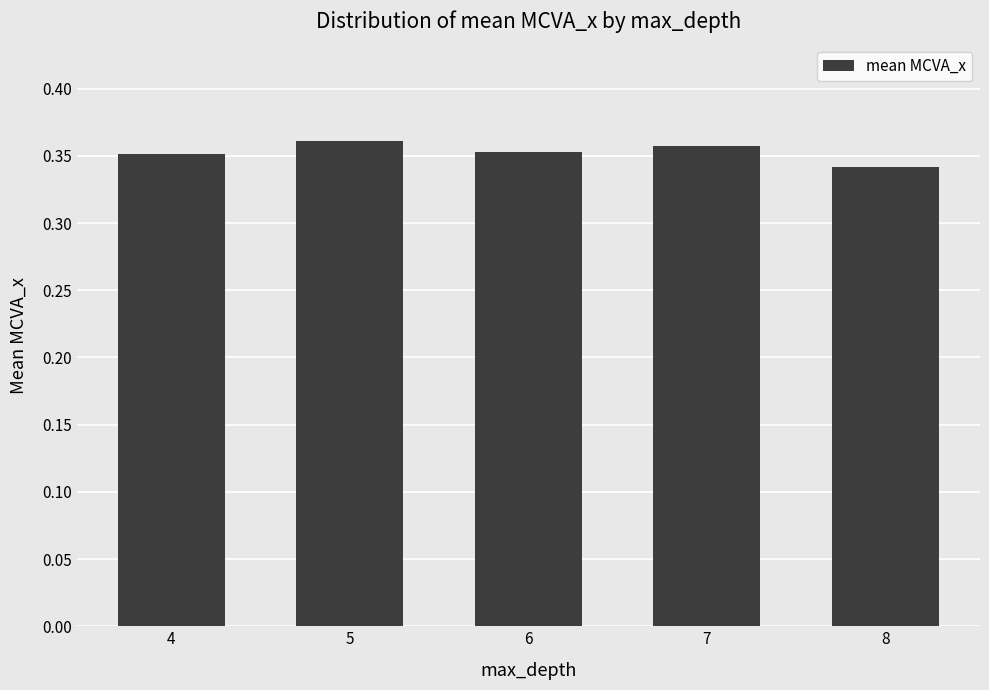

At which label is the value closest to 0?

8